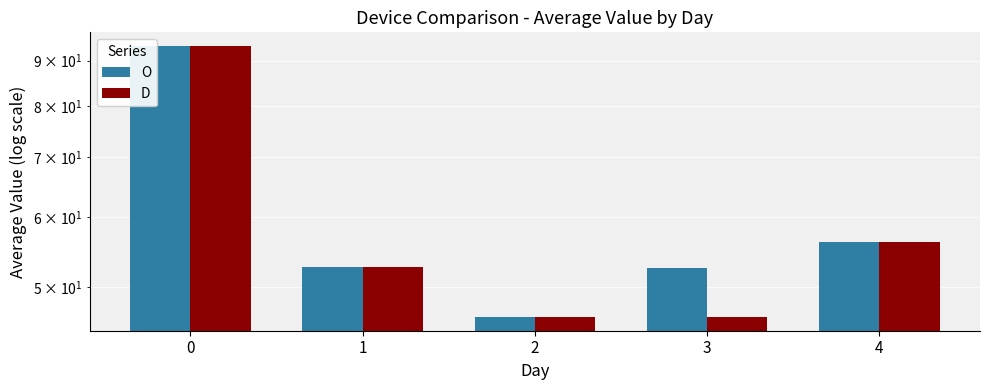

What is the approximate value of O at 3?

52.5